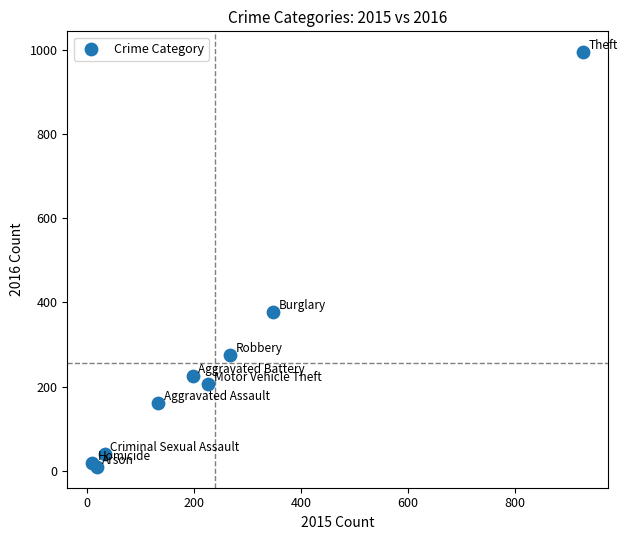

What Y value in the scatter plot is closest to 501?

377